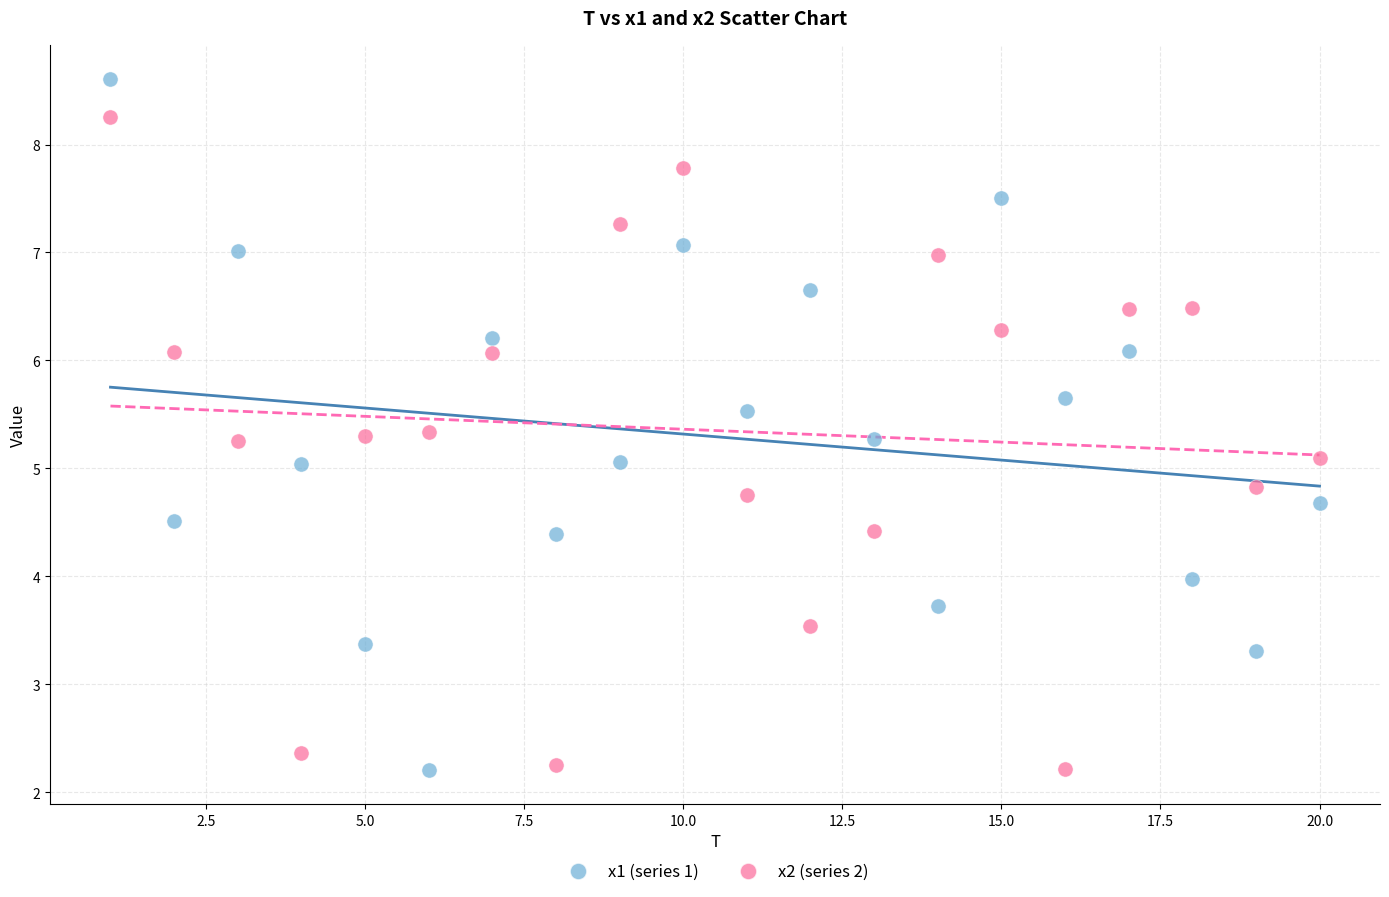

What is the X range (max minus min) for the scatter plot?

19.0